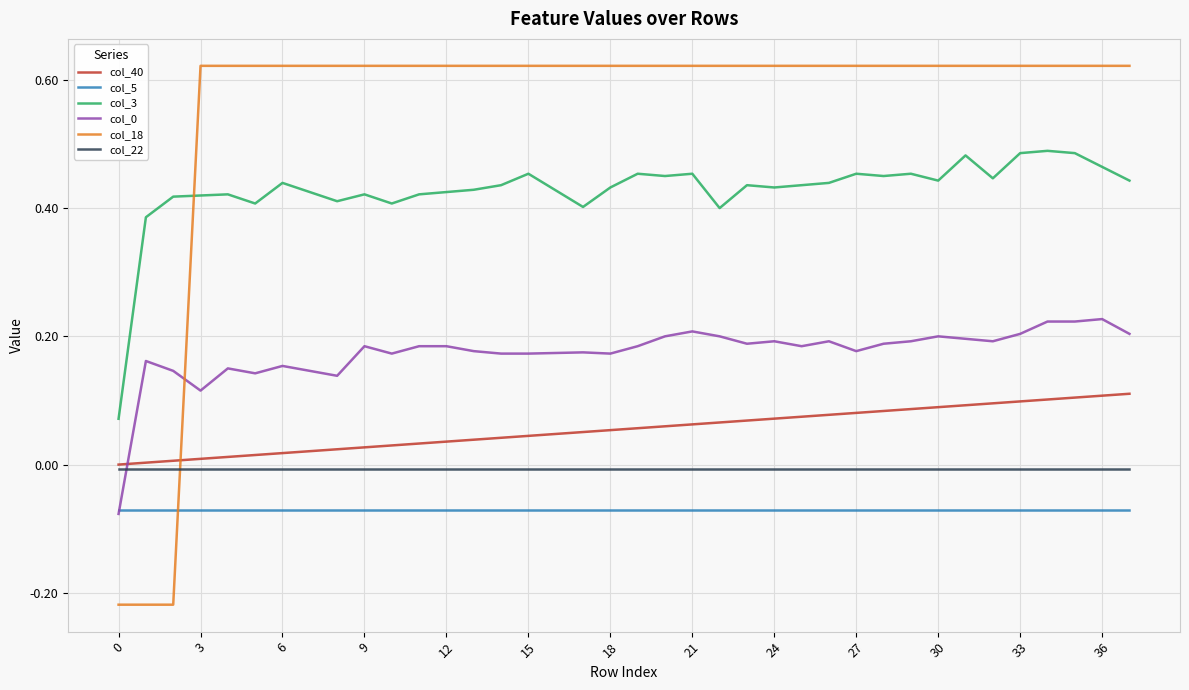

How many lines are shown in the chart?

6